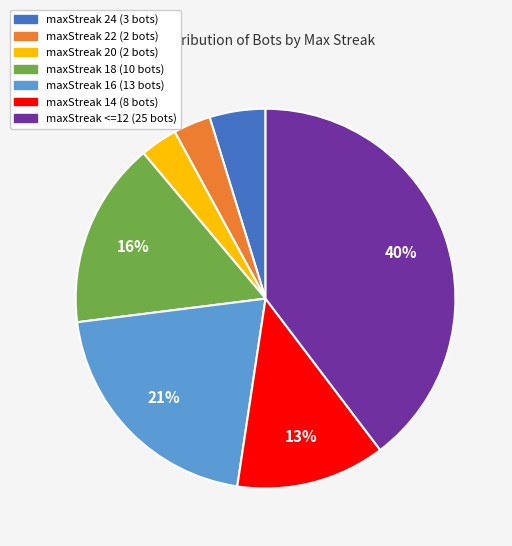

Which slice is the largest?

maxStreak <=12 (25 bots)